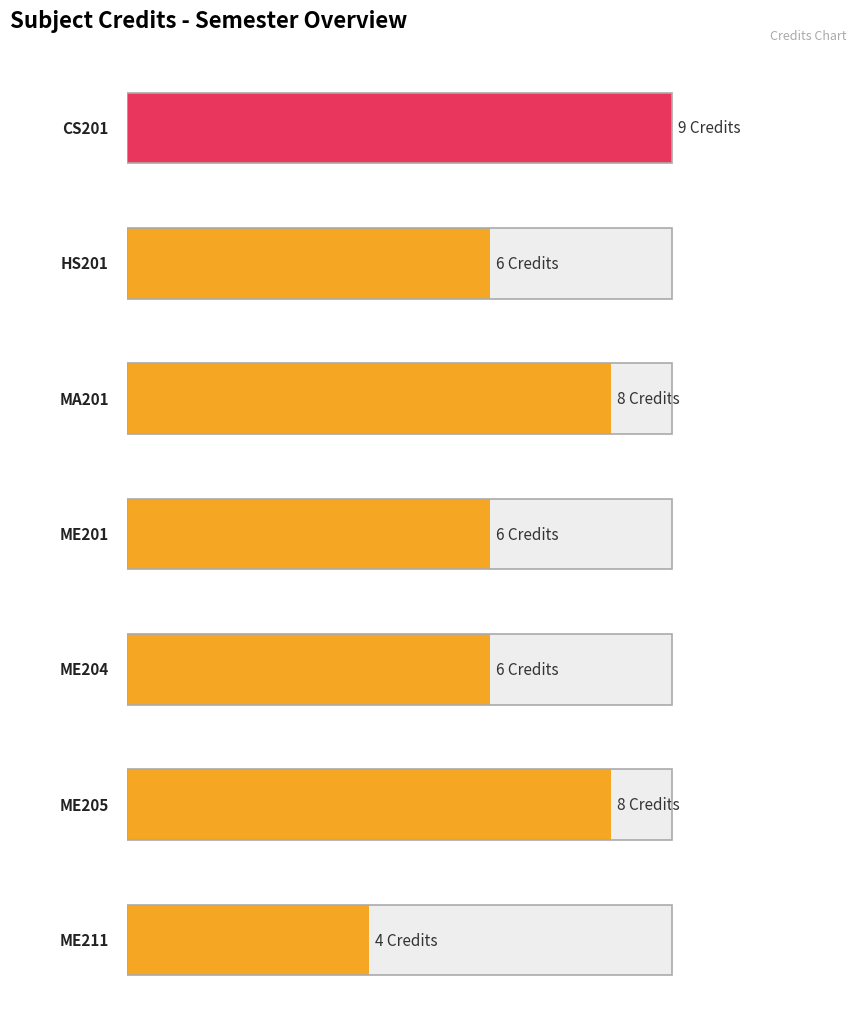

Are the bars horizontal?

Yes